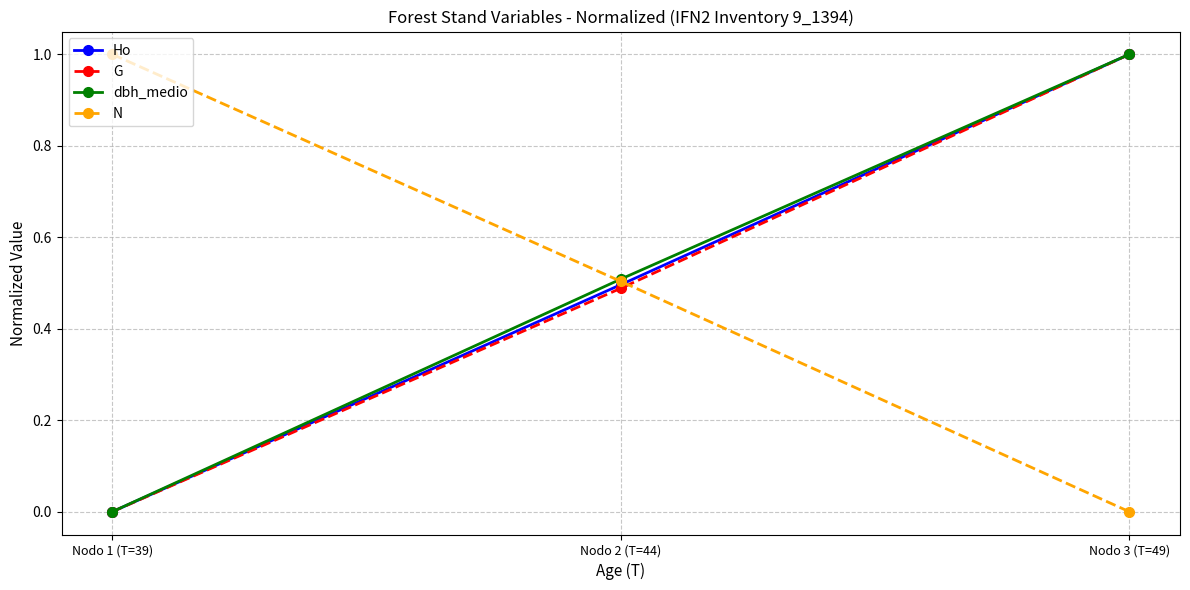

What is the total value across all series at Nodo 3 (T=49)?

3.0